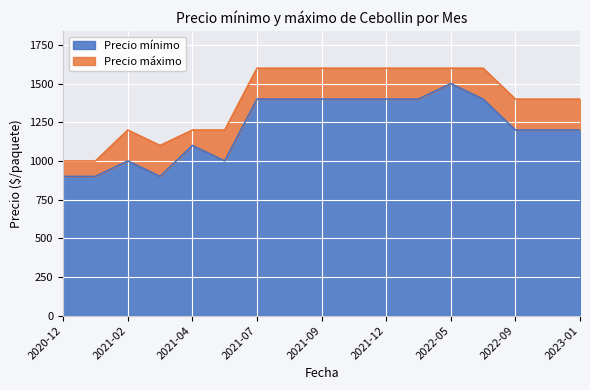

In Precio máximo, how many points are higher than both neighbors (excluding endpoints)?

1